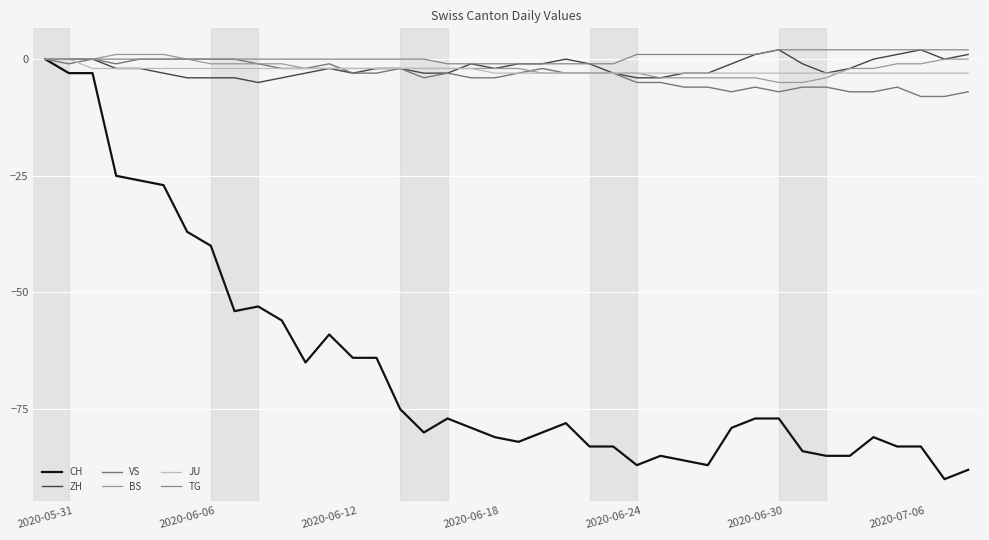

True or false: ZH and CH cross at least once.

False